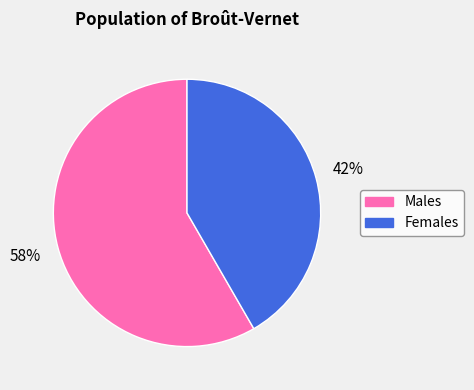

To the nearest percent, what is the average slice percentage?

50%